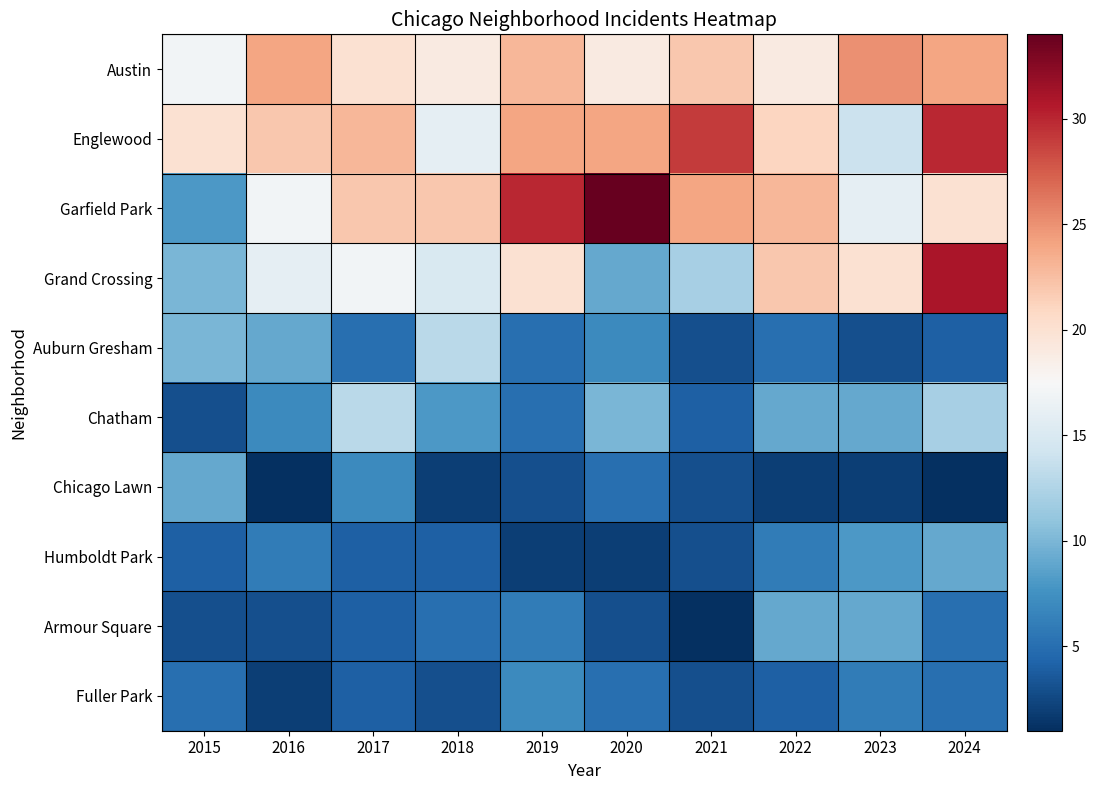

Reading left to right, what are all the values shown in this chart?

Austin: 2015=17	2016=24	2017=20	2018=19	2019=23	2020=19	2021=22	2022=19	2023=25	2024=24
Englewood: 2015=20	2016=22	2017=23	2018=16	2019=24	2020=24	2021=29	2022=21	2023=14	2024=30
Garfield Park: 2015=8	2016=17	2017=22	2018=22	2019=30	2020=34	2021=24	2022=23	2023=16	2024=20
Grand Crossing: 2015=10	2016=16	2017=17	2018=15	2019=20	2020=9	2021=12	2022=22	2023=20	2024=31
Auburn Gresham: 2015=10	2016=9	2017=5	2018=13	2019=5	2020=7	2021=3	2022=5	2023=3	2024=4
Chatham: 2015=3	2016=7	2017=13	2018=8	2019=5	2020=10	2021=4	2022=9	2023=9	2024=12
Chicago Lawn: 2015=9	2016=1	2017=7	2018=2	2019=3	2020=5	2021=3	2022=2	2023=2	2024=1
Humboldt Park: 2015=4	2016=6	2017=4	2018=4	2019=2	2020=2	2021=3	2022=6	2023=8	2024=9
Armour Square: 2015=3	2016=3	2017=4	2018=5	2019=6	2020=3	2021=1	2022=9	2023=9	2024=5
Fuller Park: 2015=5	2016=2	2017=4	2018=3	2019=7	2020=5	2021=3	2022=4	2023=6	2024=5